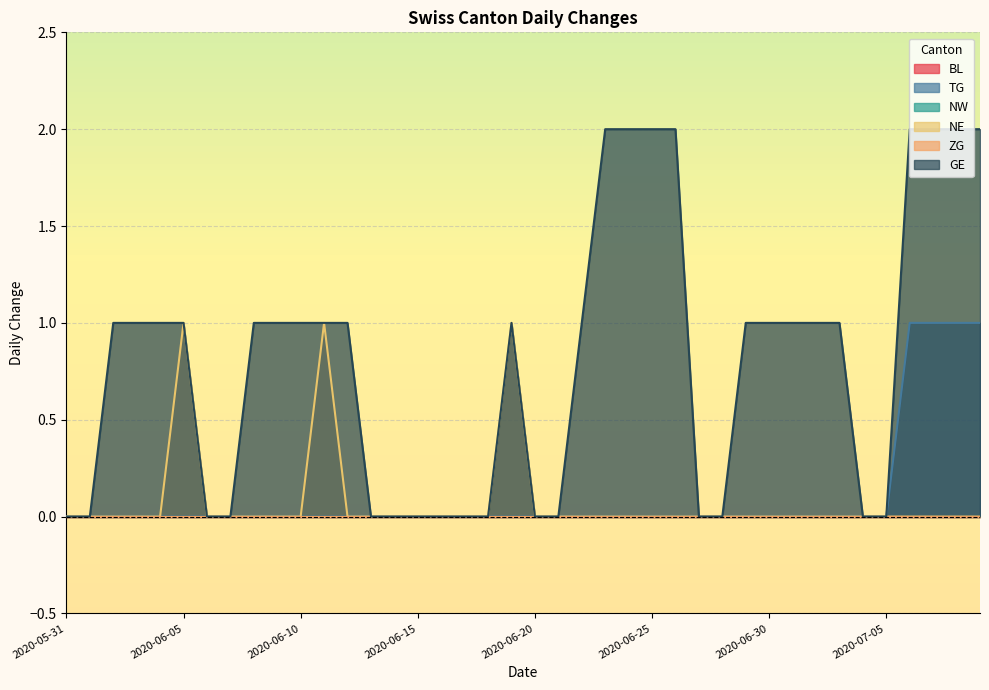

Which has a higher value, 2020-06-20 or 2020-06-01?

2020-06-20